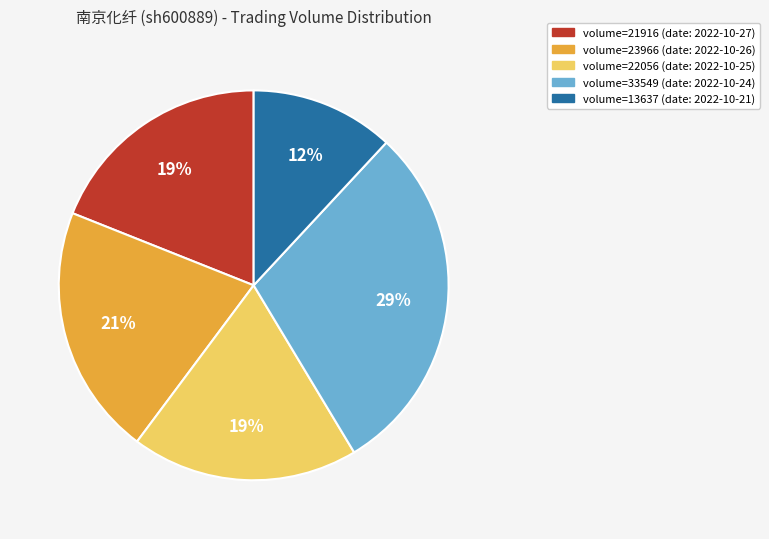

Combined, do volume=22056 (date: 2022-10-25) and volume=23966 (date: 2022-10-26) account for over 50%?

No